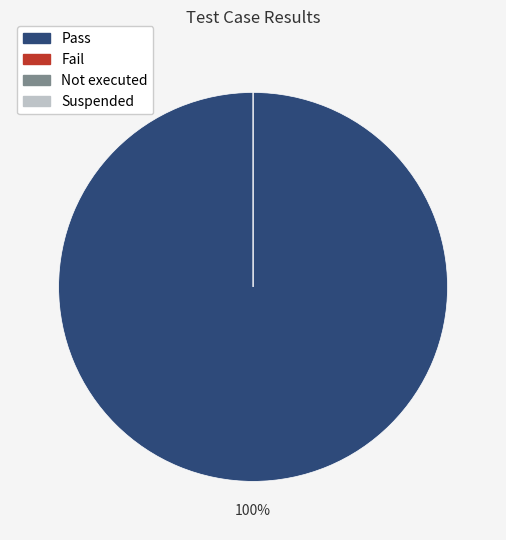

Rank the categories by value from lowest to highest.

Fail, Not executed, Suspended, Pass